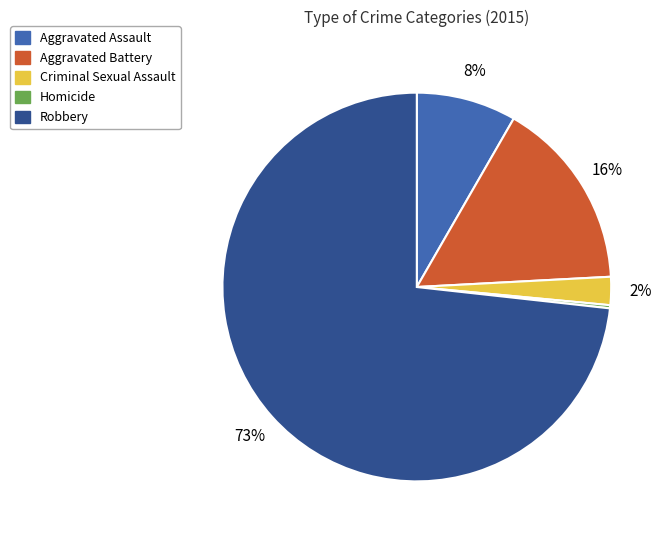

What is the largest slice in the pie chart?

Robbery